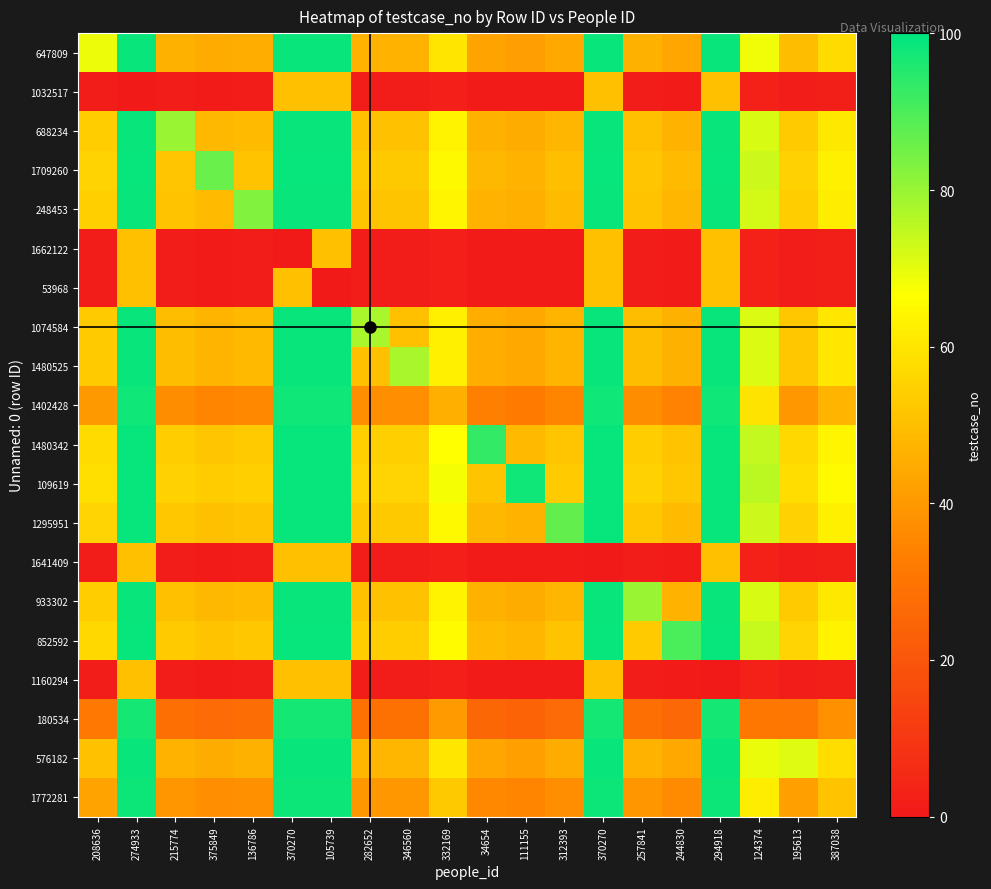

Which category has the highest value across all series?

274933